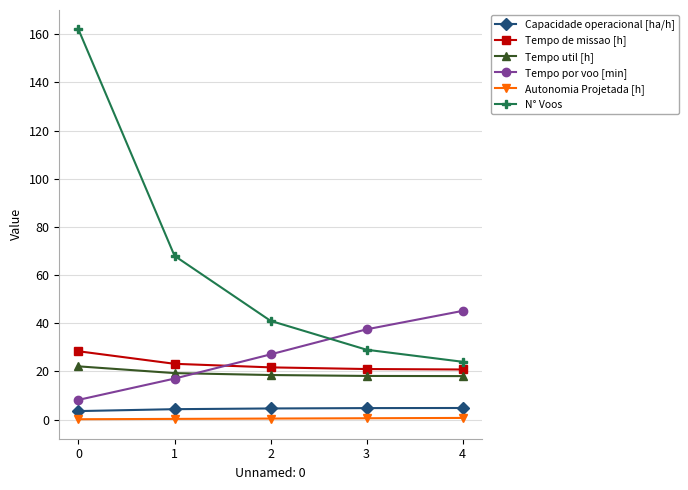

Between which two adjacent categories do Tempo por voo [min] and Tempo de missao [h] first intersect?

1 and 2